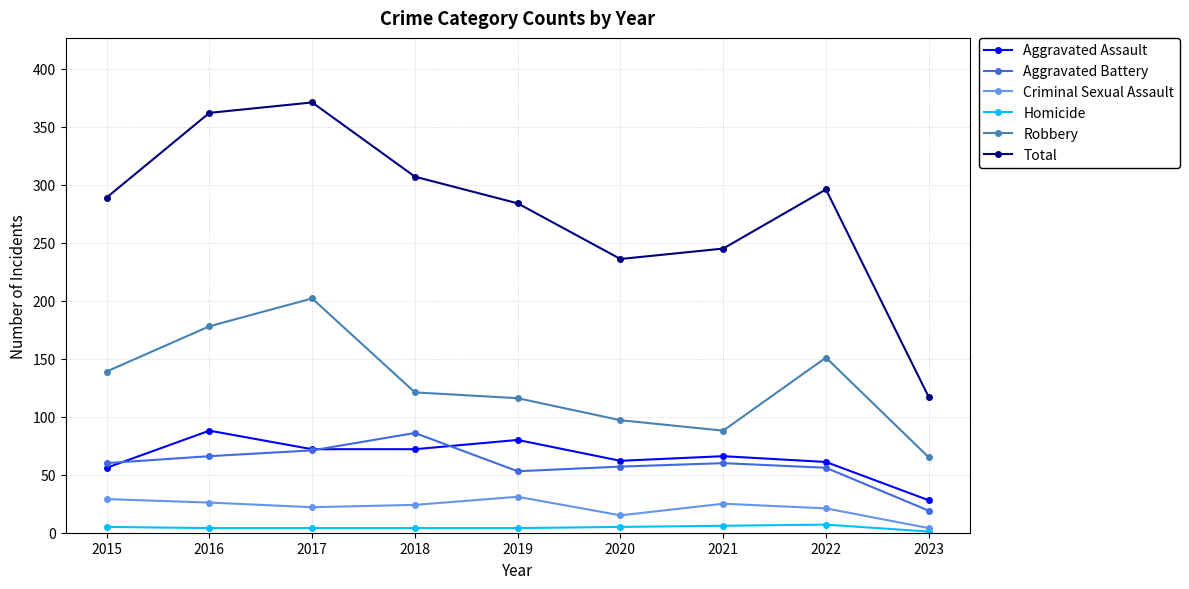

True or false: Robbery and Aggravated Battery cross at least once.

False